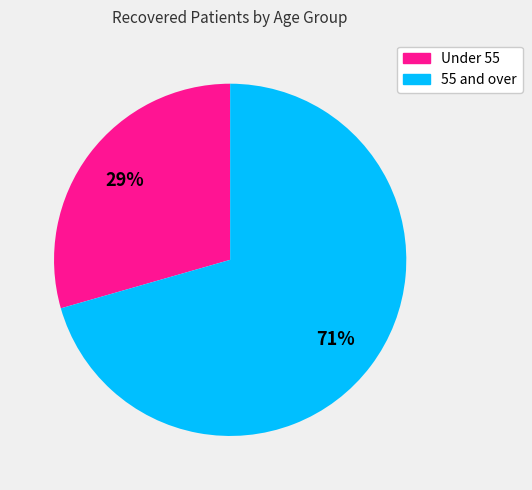

To the nearest percent, what percentage of the pie is Under 55?

29%